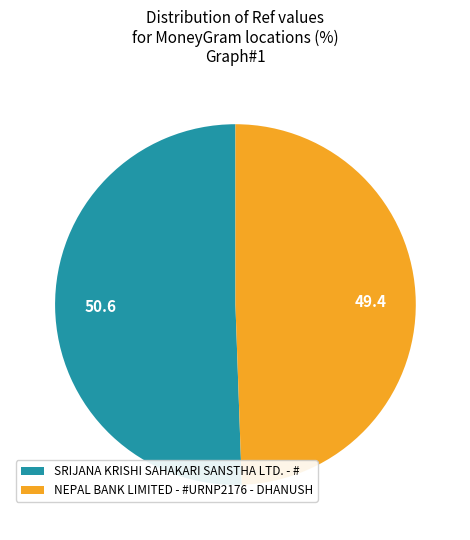

Which has a higher value, SRIJANA KRISHI SAHAKARI SANSTHA LTD. - # or NEPAL BANK LIMITED - #URNP2176 - DHANUSH?

SRIJANA KRISHI SAHAKARI SANSTHA LTD. - #